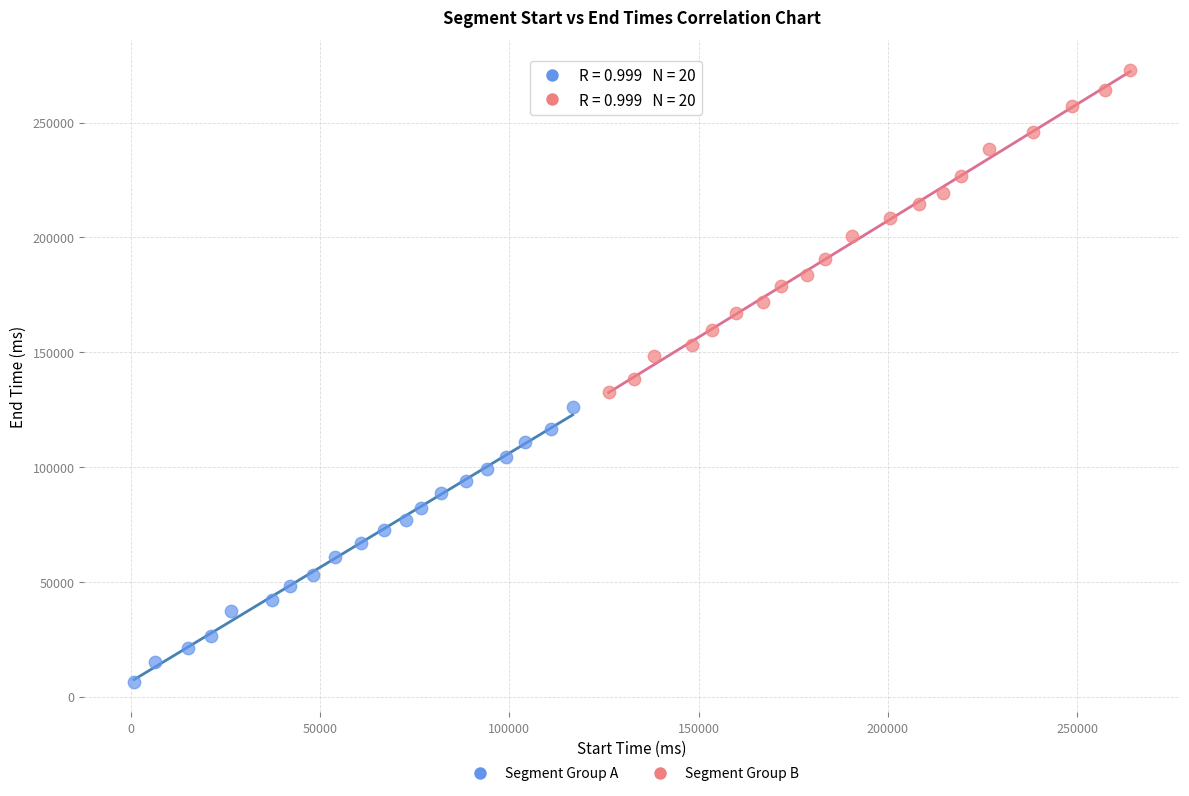

Which series reaches the maximum Y coordinate?

Segment Group B